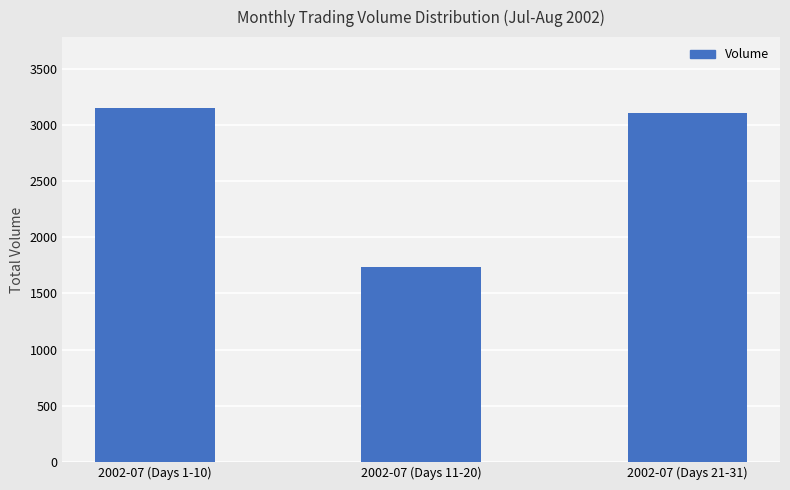

Reading right to left, what are all the values shown in this chart?

3112	1738	3153